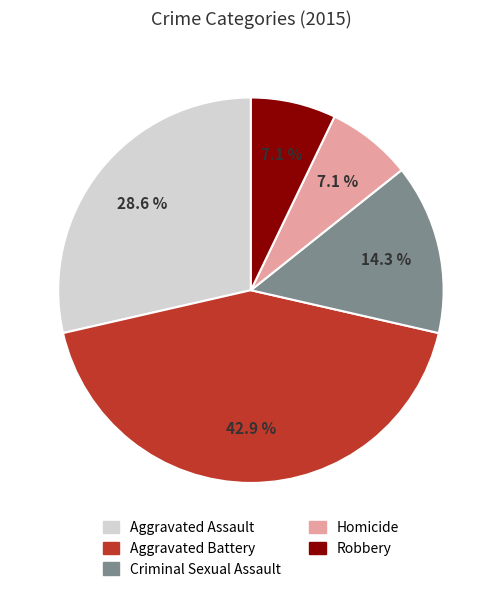

Is it true that Criminal Sexual Assault is 5% of the pie?

False